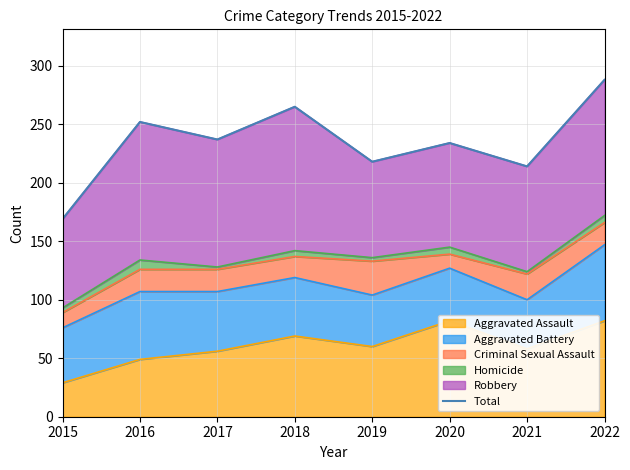

The value at 2019 is 218. True or false?

True